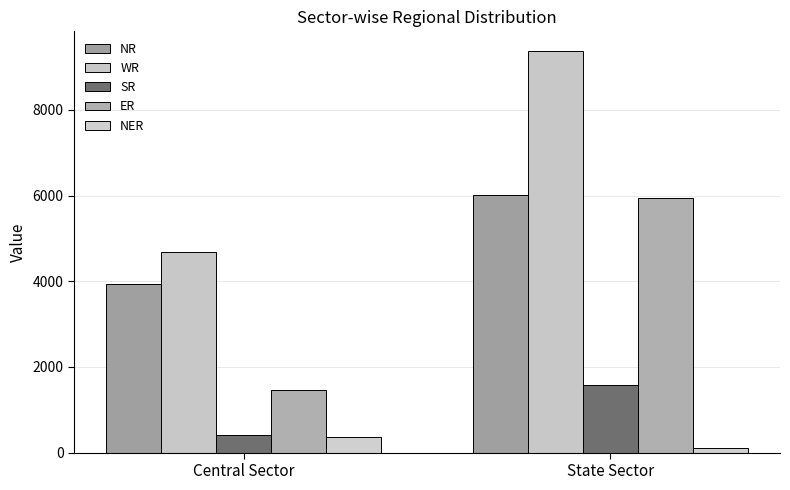

The NR series shows 1872 at State Sector. True or false?

False